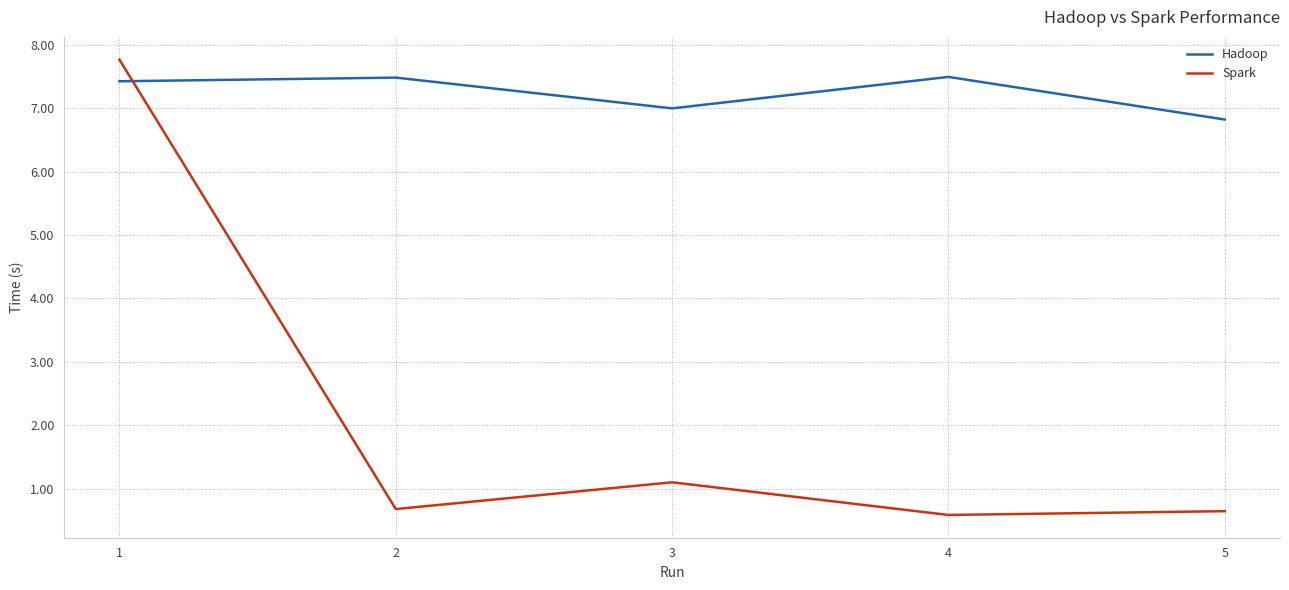

Rank the series by their maximum value, from lowest to highest.

Hadoop, Spark